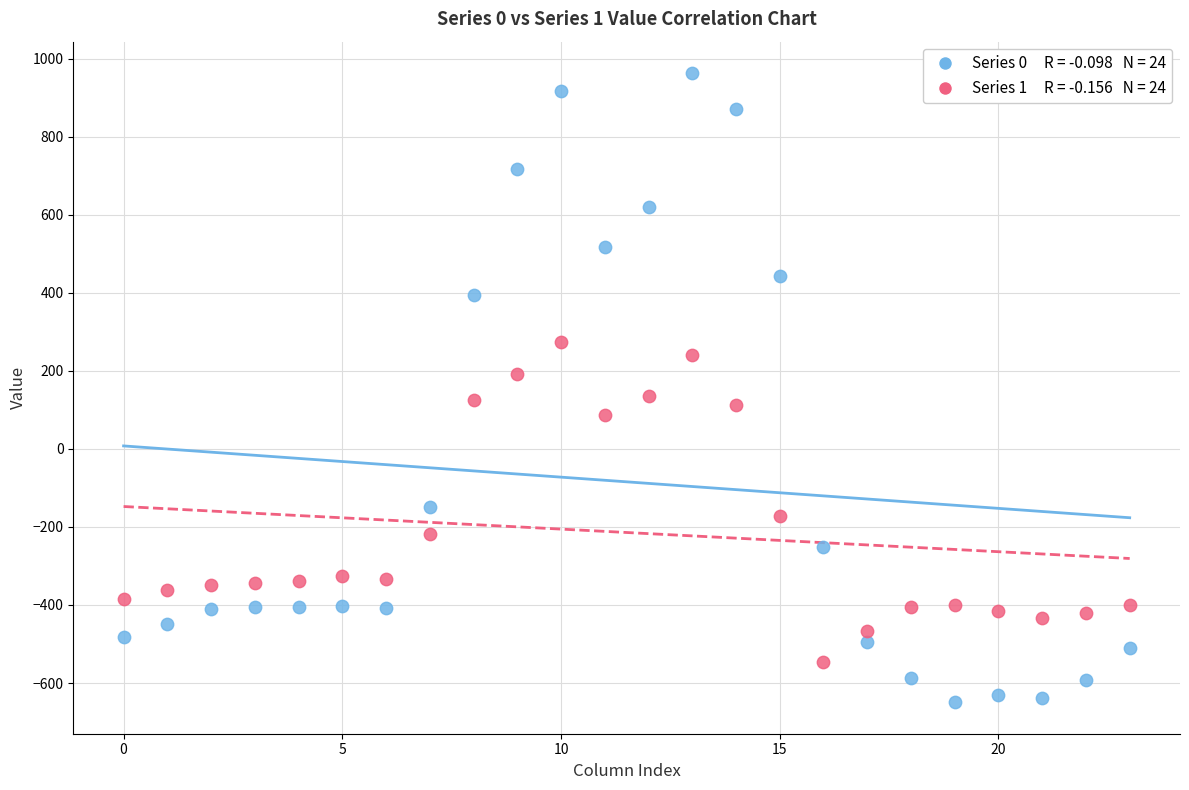

Across all data points, what is the range of Y values (max minus min)?

1611.9